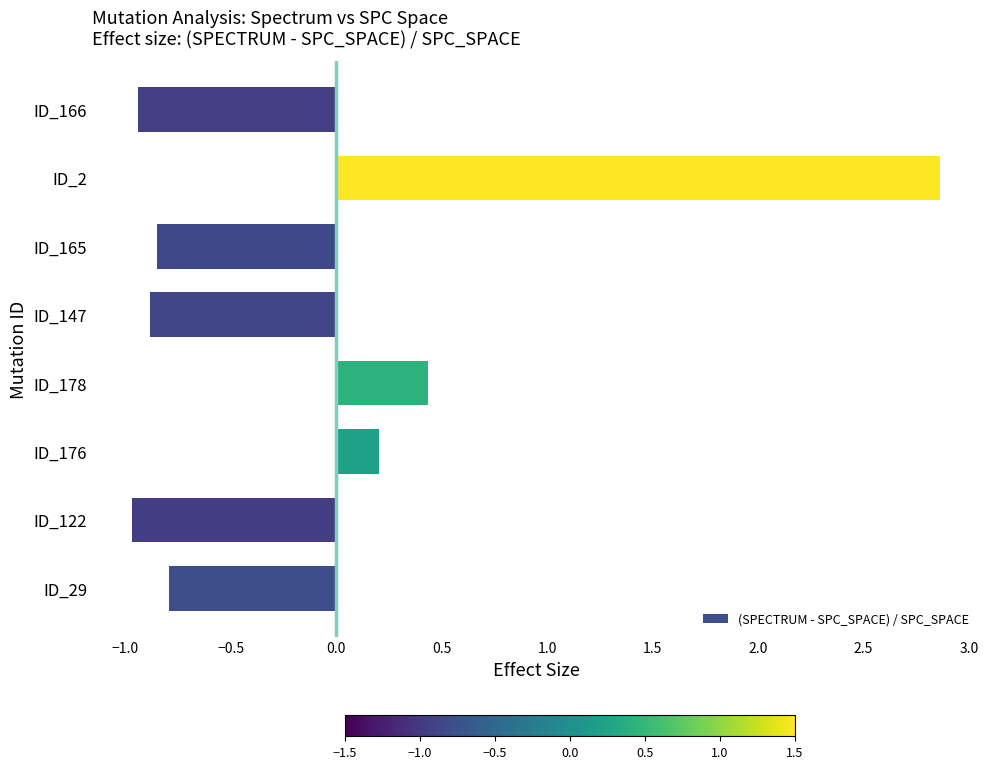

Where is the data nearest to the value 0?

ID_176